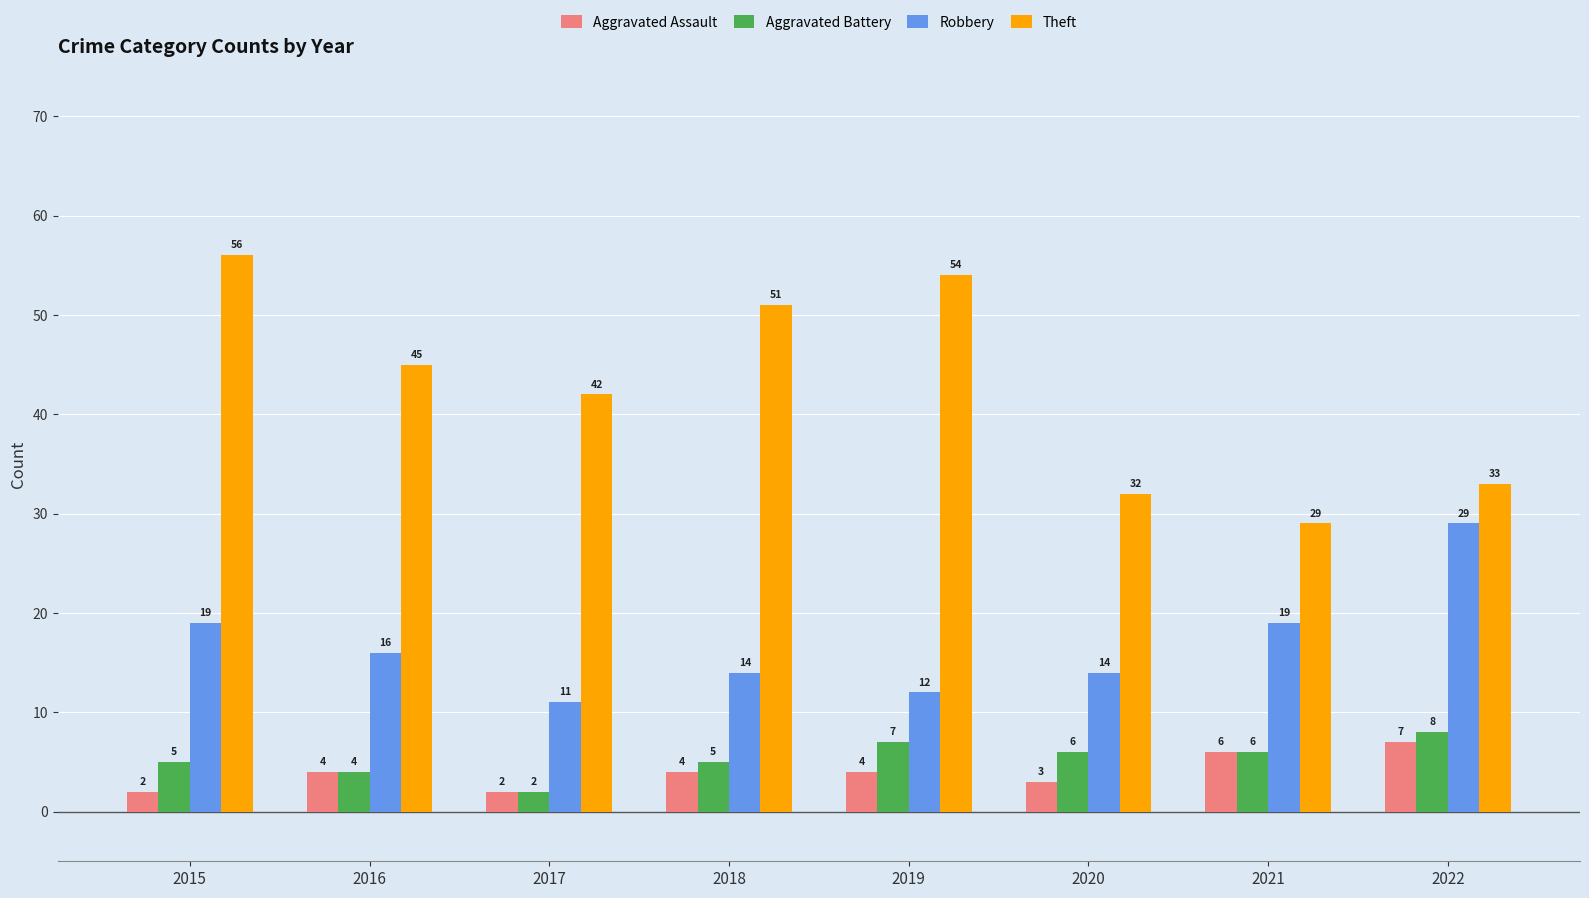

At which label is Theft closest to 42?

2017